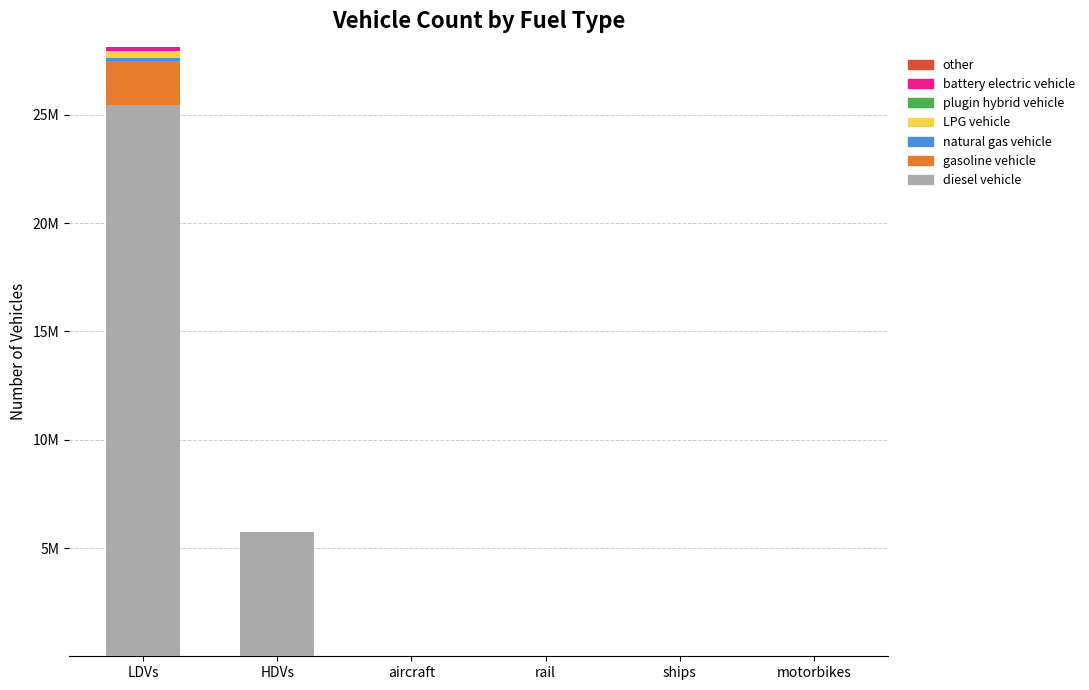

Are the bars grouped side by side (vs. stacked)?

No